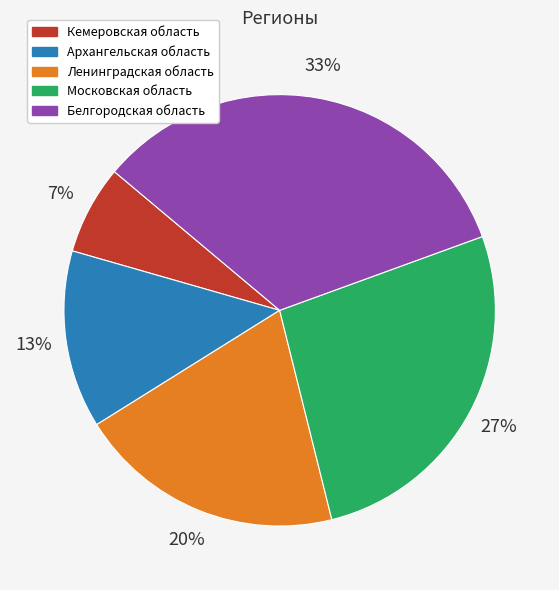

Count the number of slices in the pie.

5